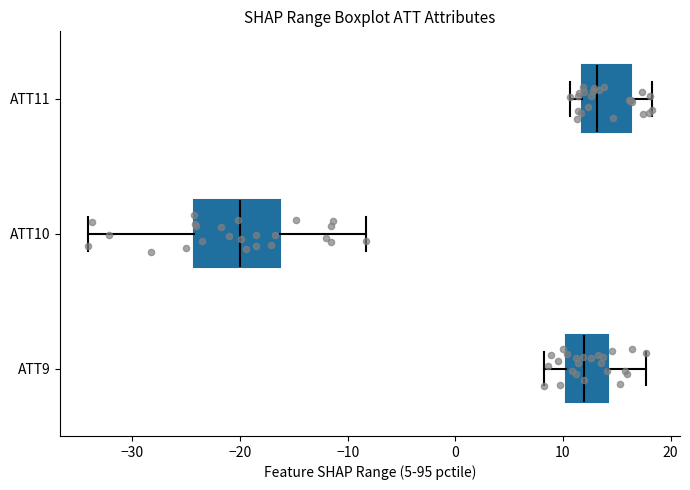

Which box has the furthest to the right median line?

ATT11